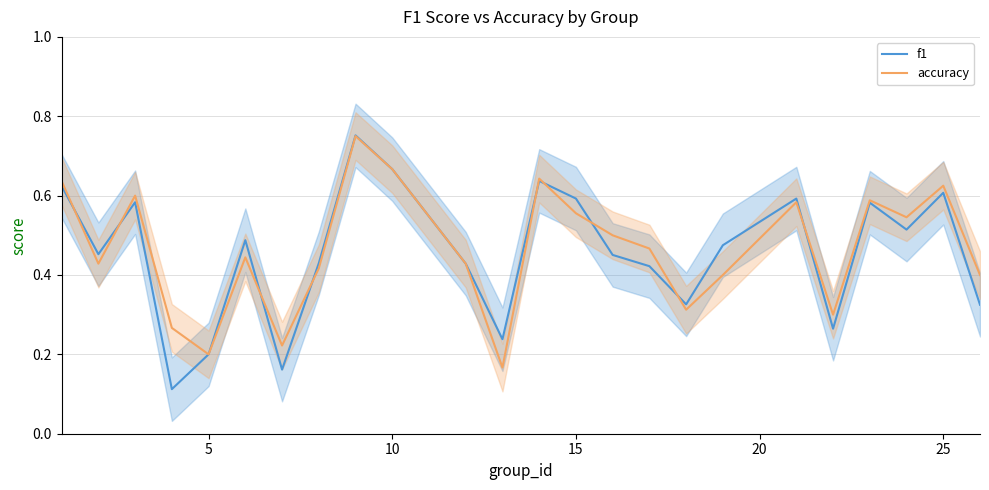

Which series has the widest spread of values?

f1